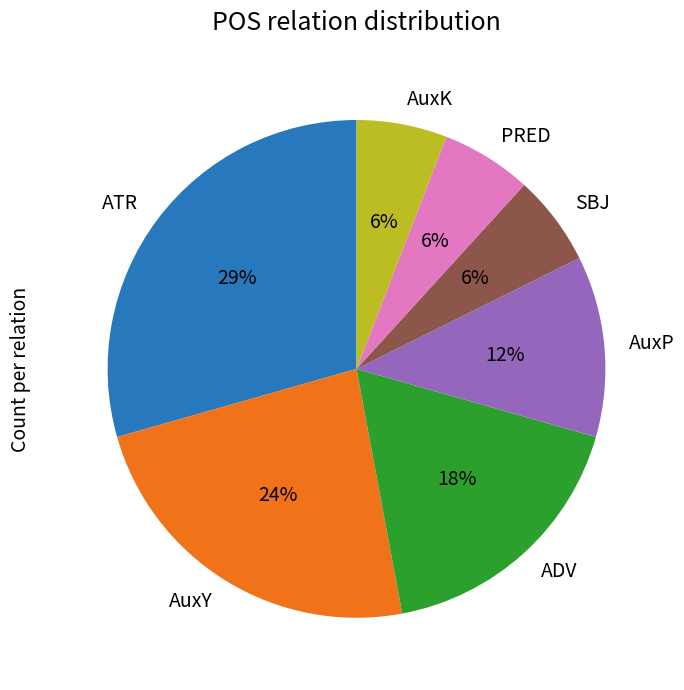

What percentage is the ADV slice, to the nearest percent?

18%